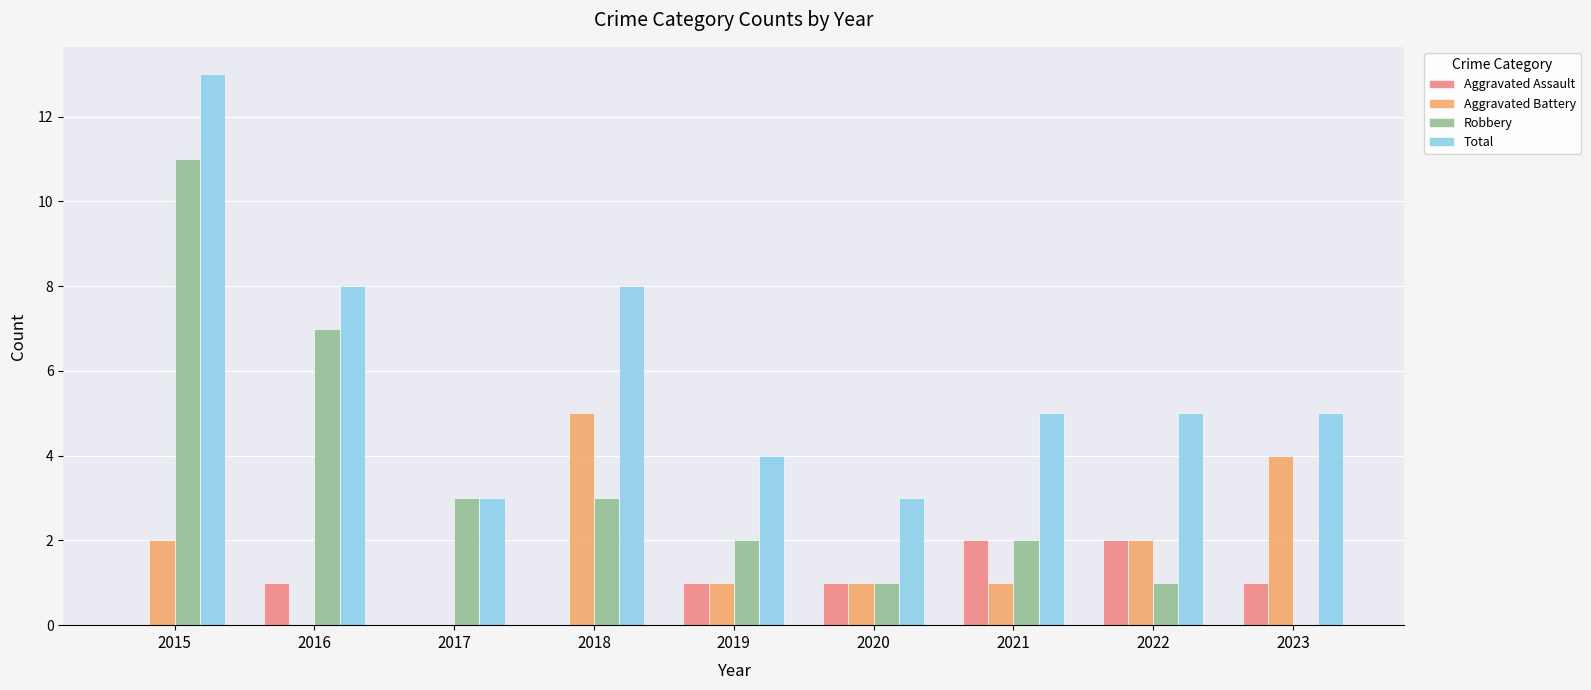

The value of Aggravated Battery at 2020 is 1. True or false?

True